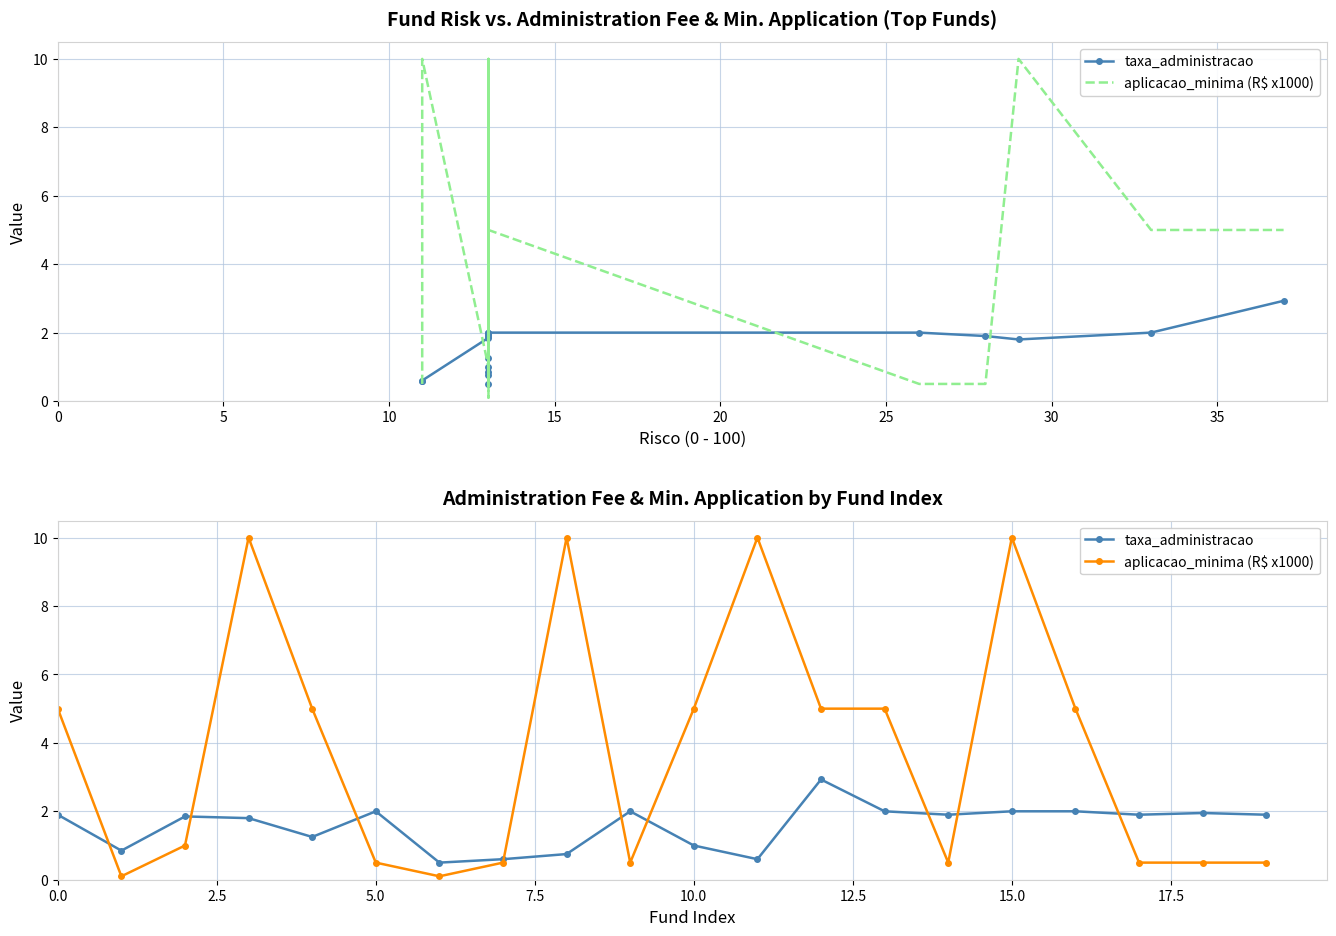

Between 30 and 19, which series saw the biggest shift?

taxa_administracao